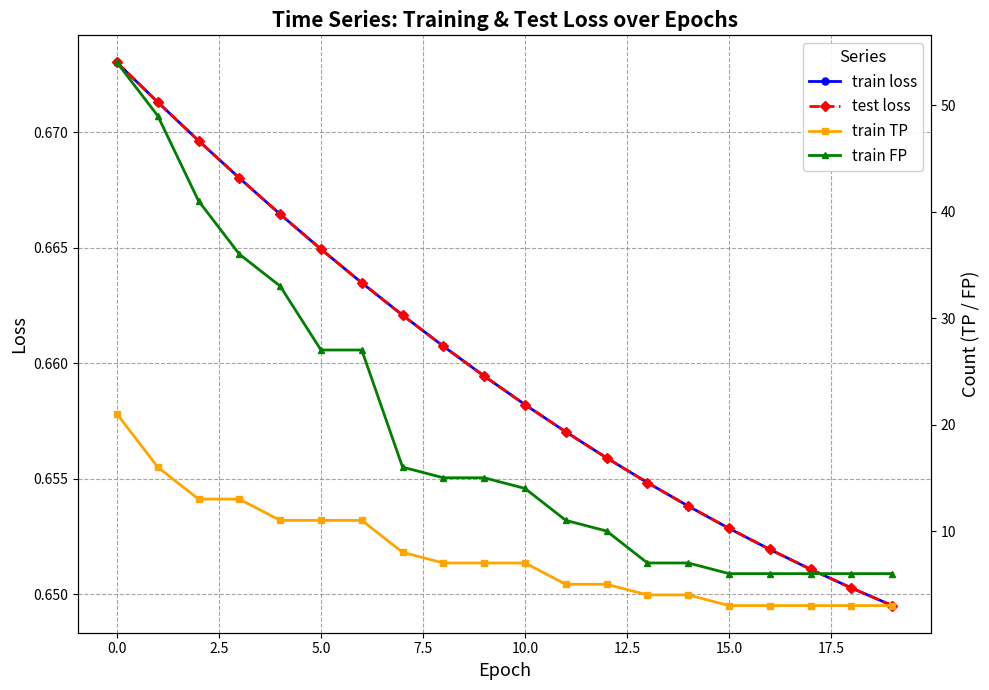

True or false: train FP and train TP cross at least once.

False